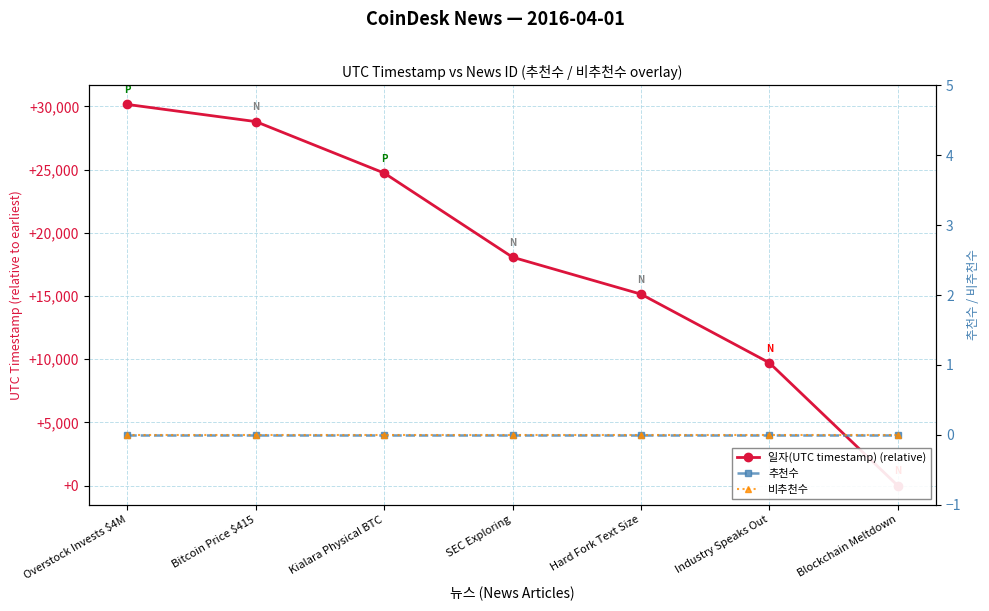

Rank the series at Kialara Physical BTC from lowest to highest value.

추천수, 비추천수, 일자(UTC timestamp) (relative)